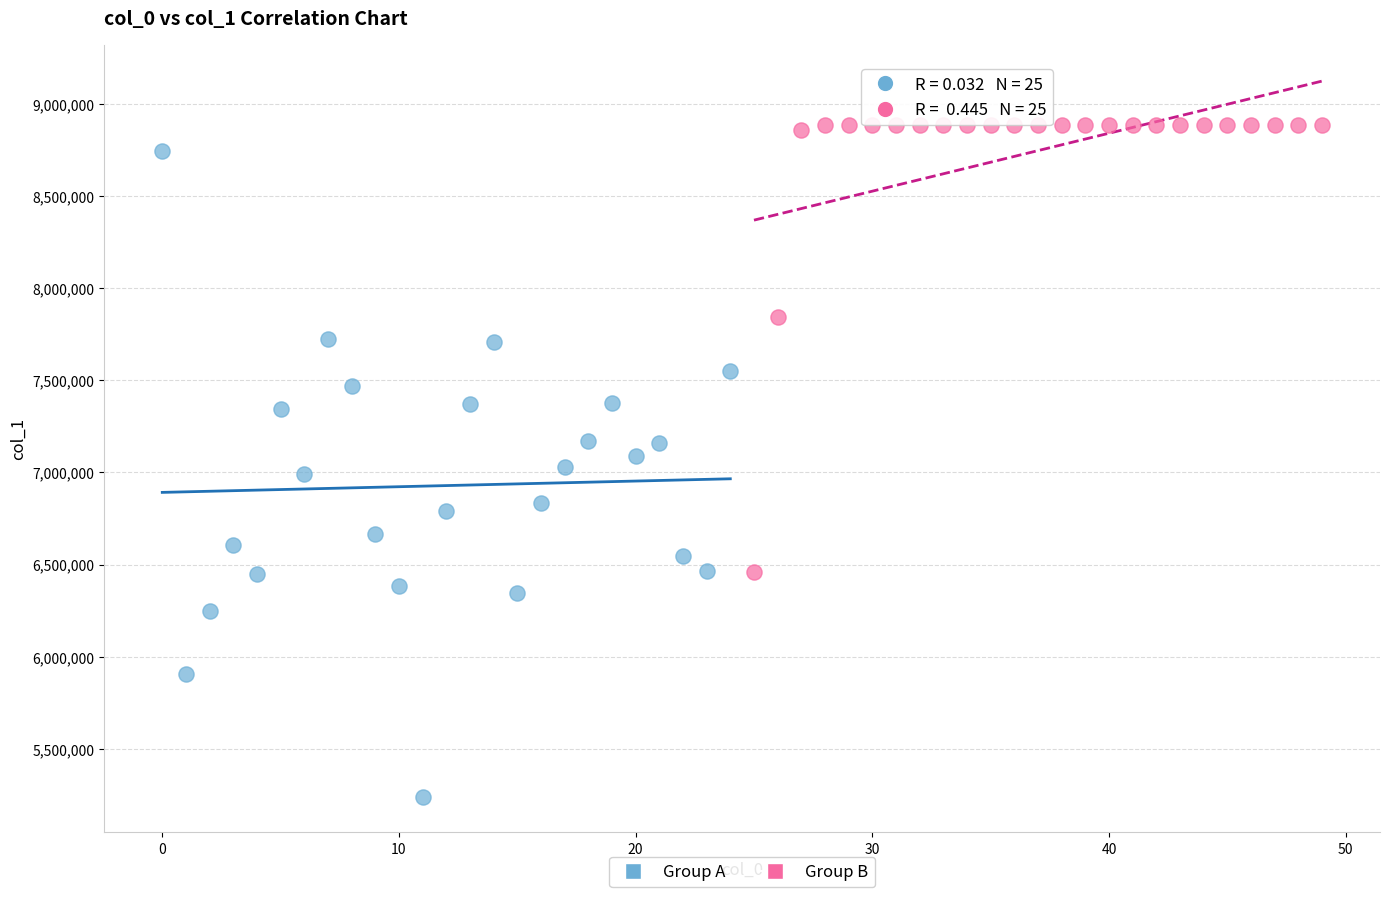

Which series contains the lowest Y value?

Group A